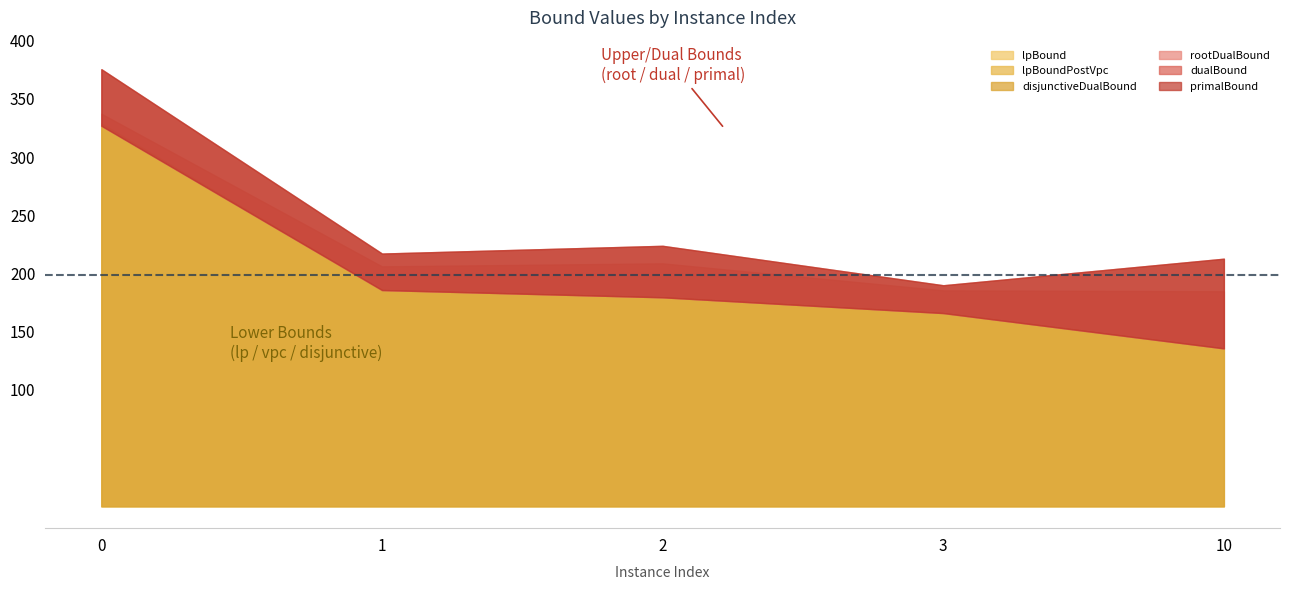

What is the approximate value of lpBound at 10?

135.7